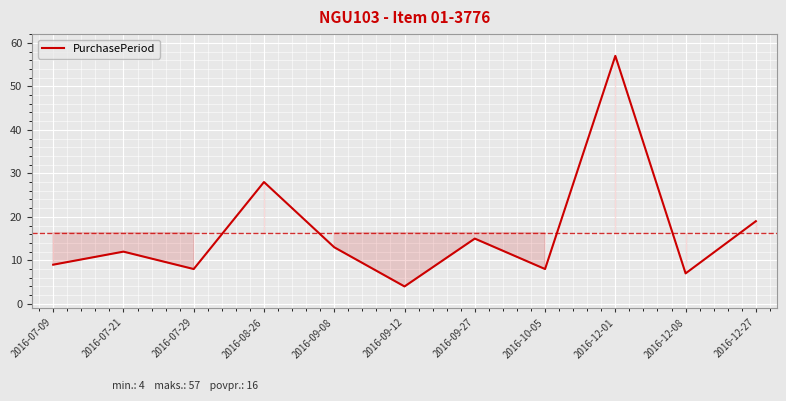

True or false: the data shows 19 at 2016-12-27.

True